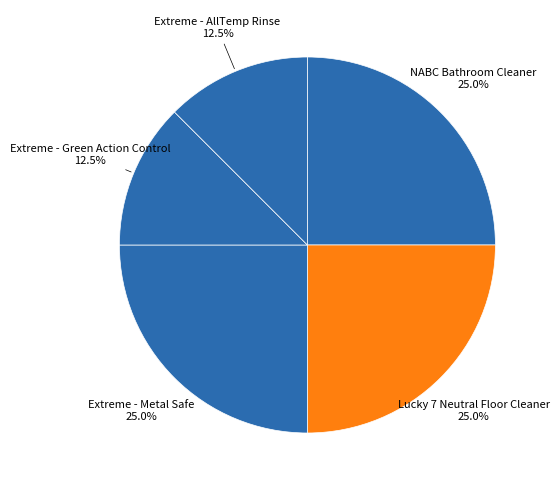

What is the smallest slice in the pie chart?

Extreme - Green Action Control